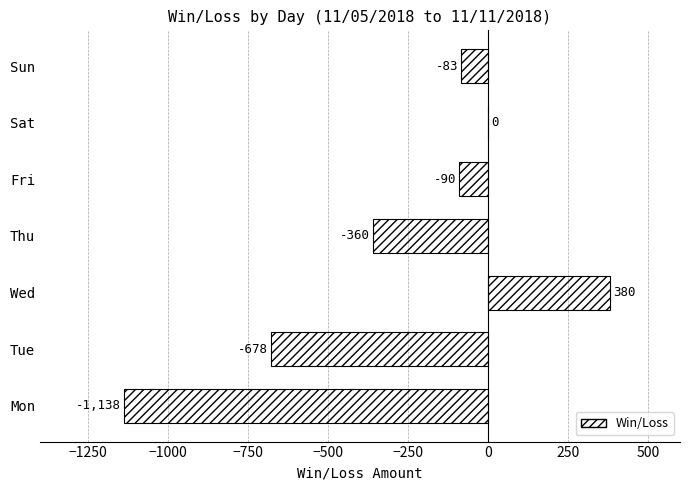

How many values exceed -90?

3